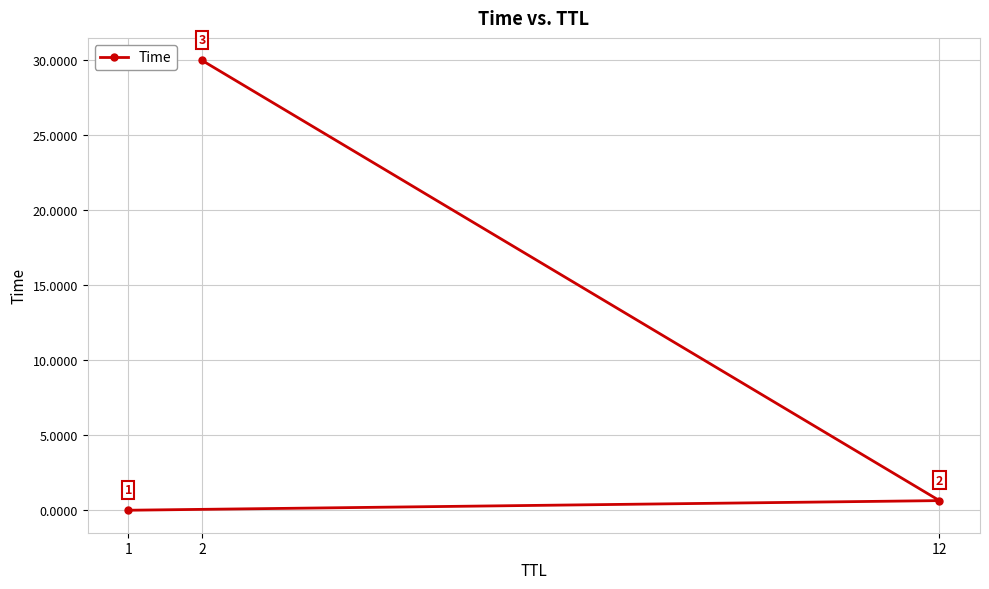

What is the greatest value displayed?

30.0